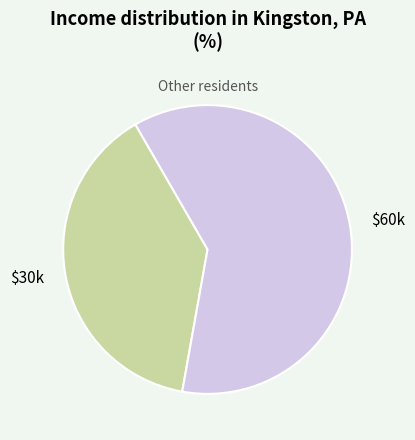

Which category has the biggest portion of the pie?

$60k